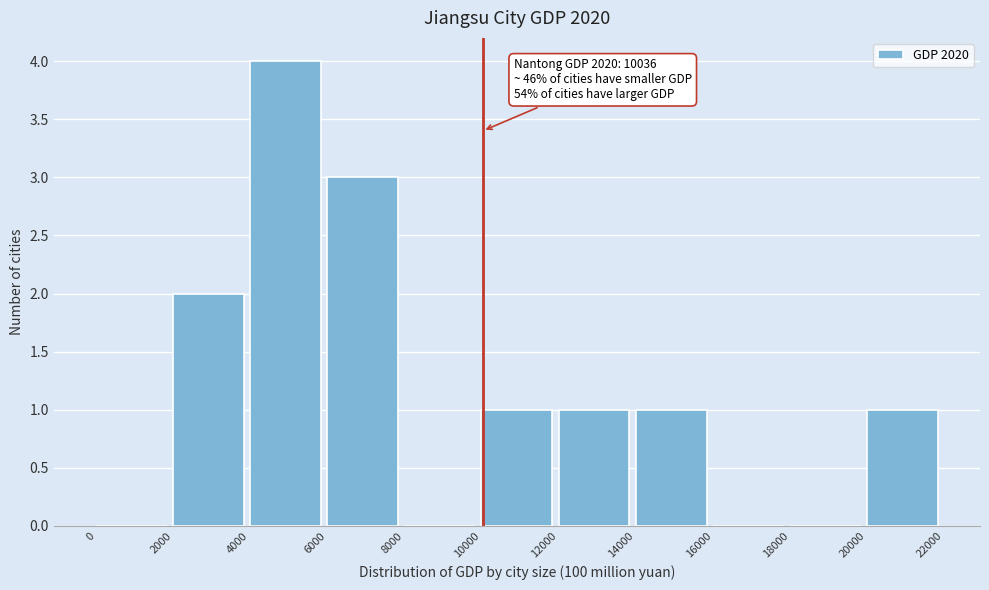

Which range on the x-axis has the tallest bar?

4000 to 6000